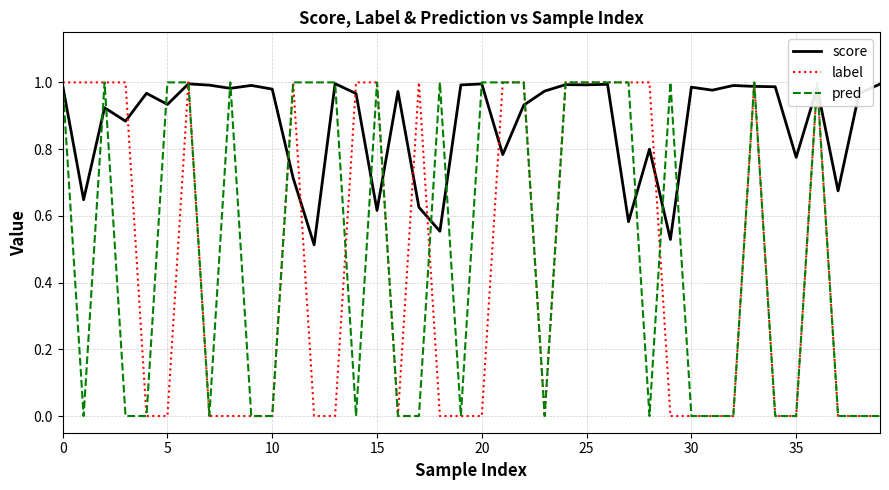

What is the label of the 16th point from the right?

24